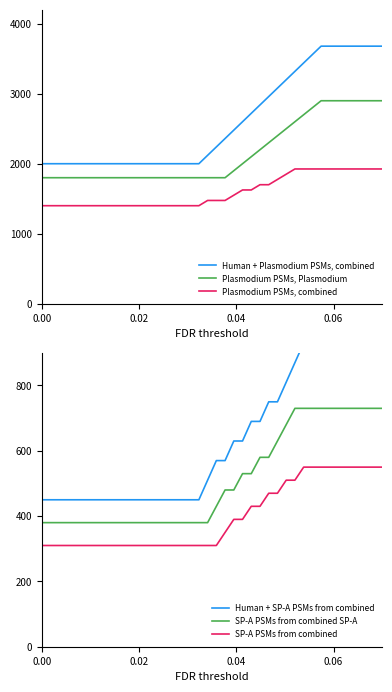

What is the maximum value shown in the chart?

3680